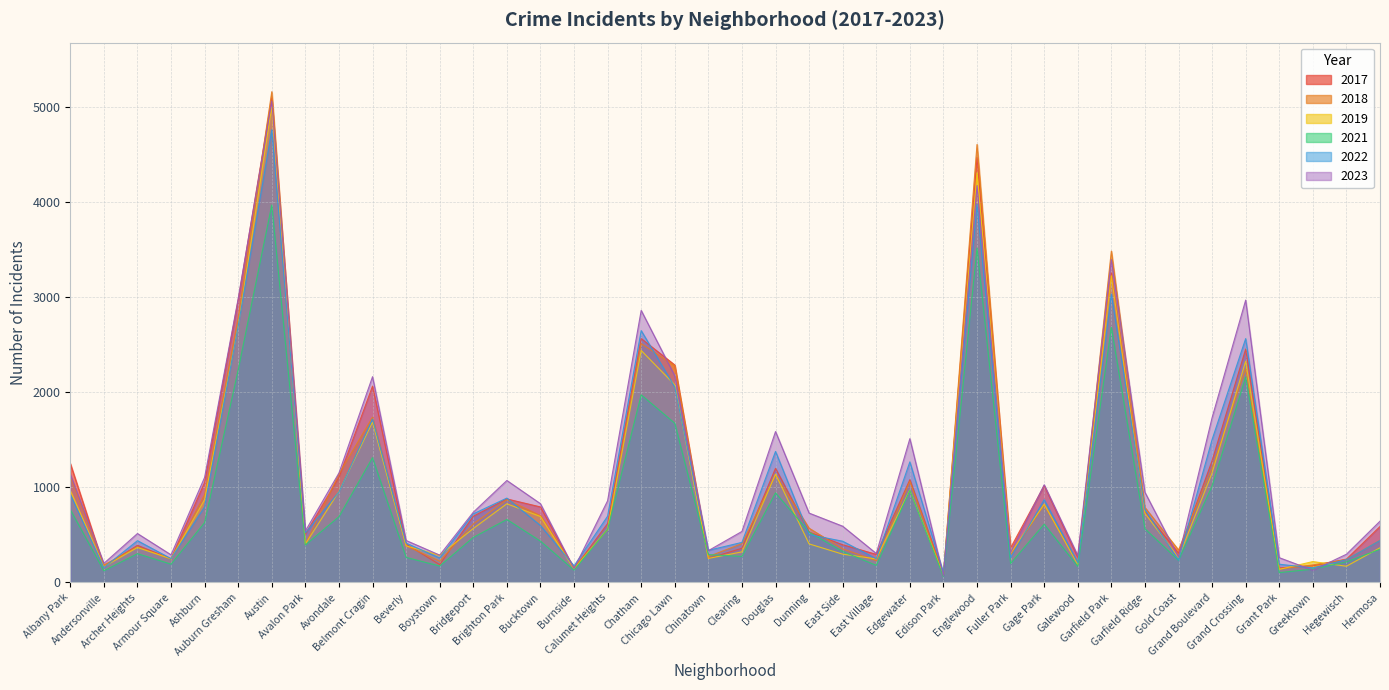

Which series changed the most between East Side and Grant Park?

2023